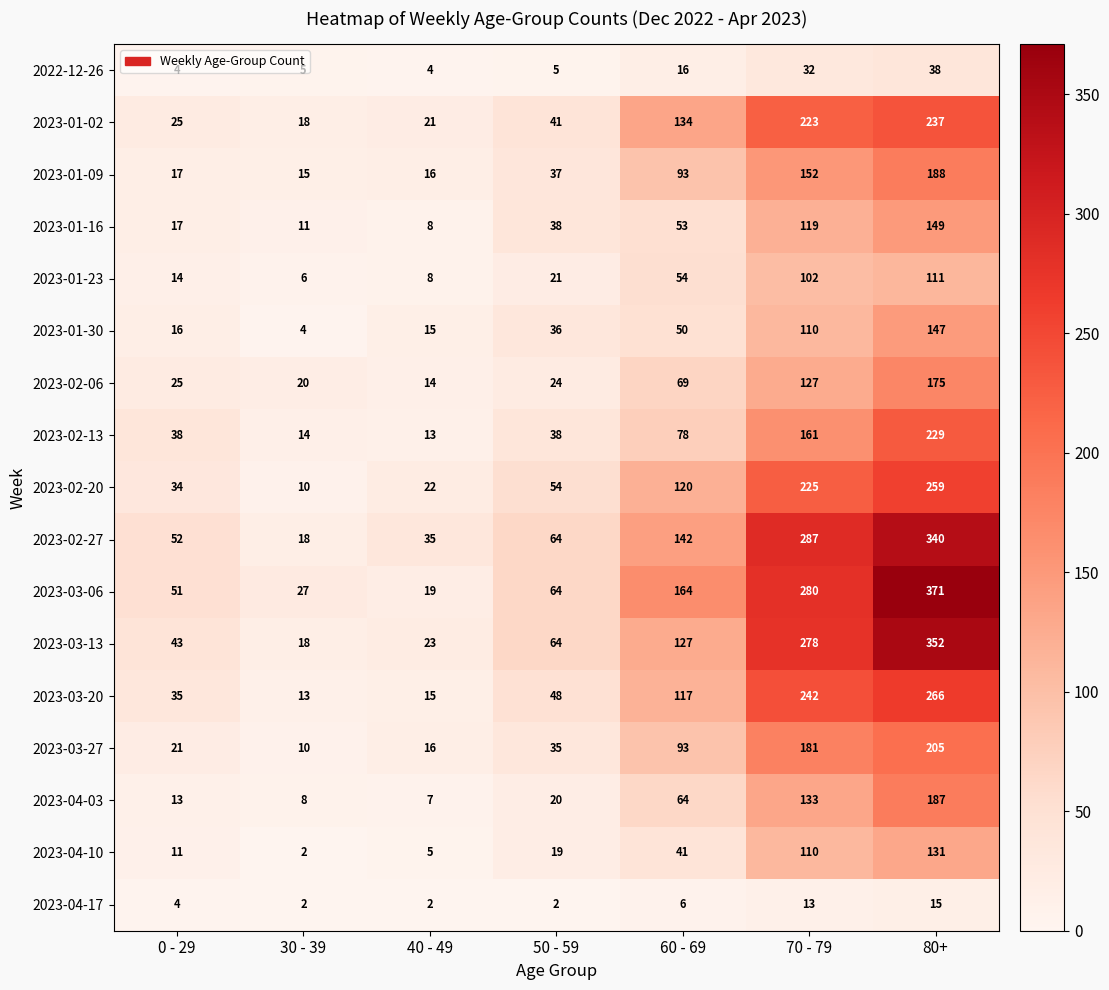

Which series has the widest spread of values?

2023-03-06